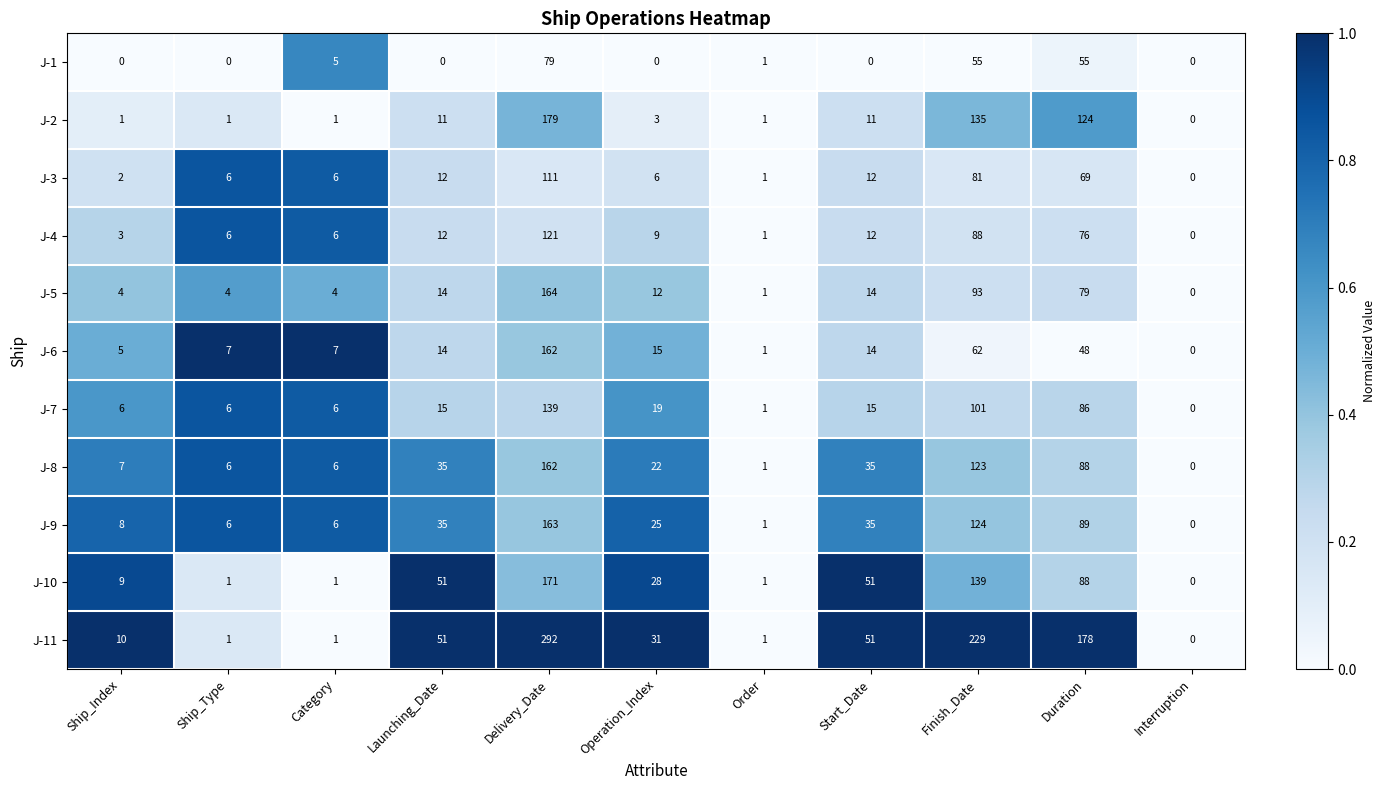

What is the difference between the maximum and minimum values in the J-1 series?

79